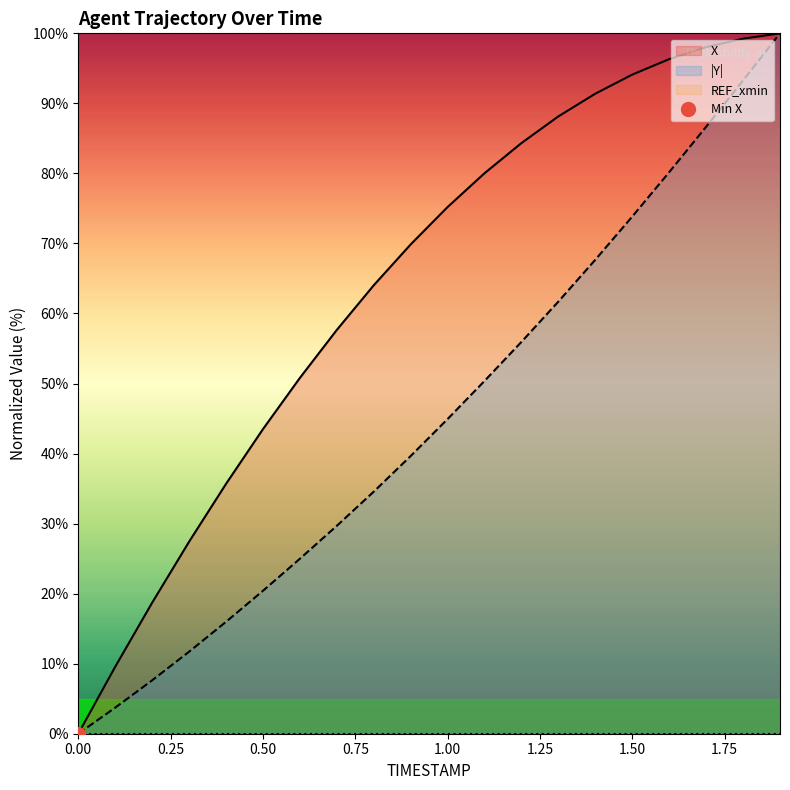

How many lines are shown in the chart?

2